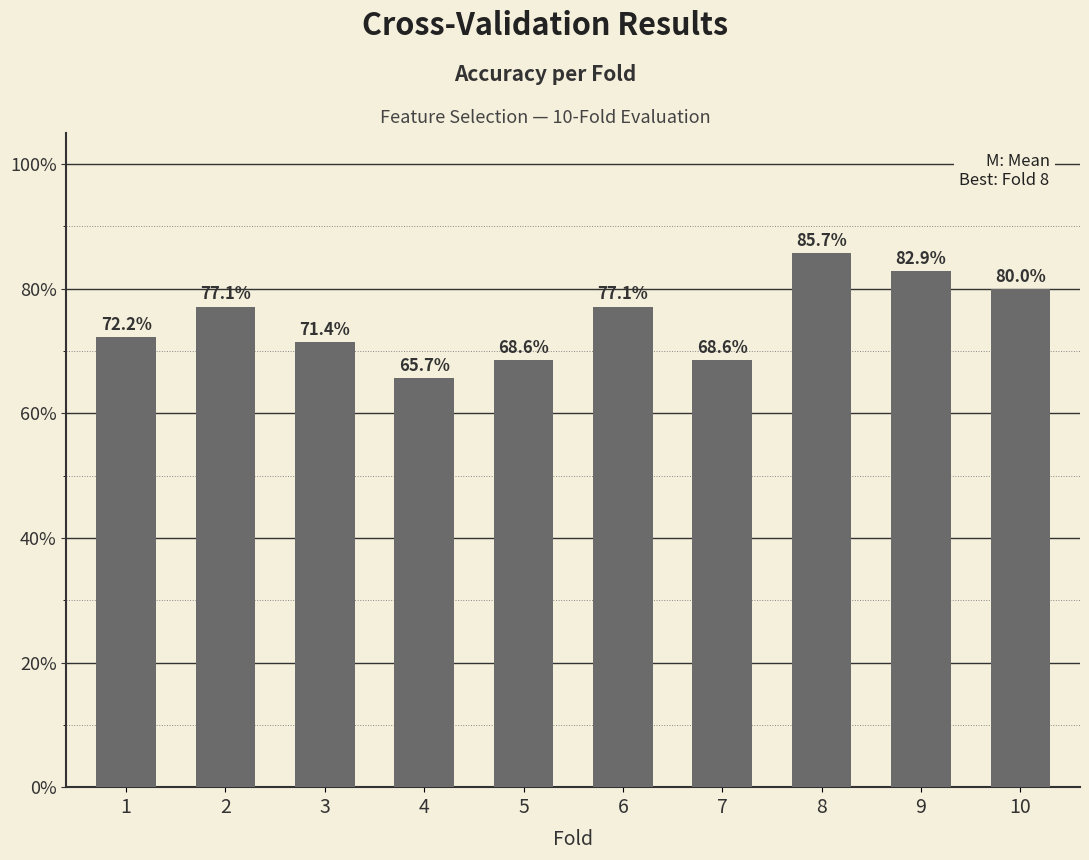

Does the chart contain any negative values?

No